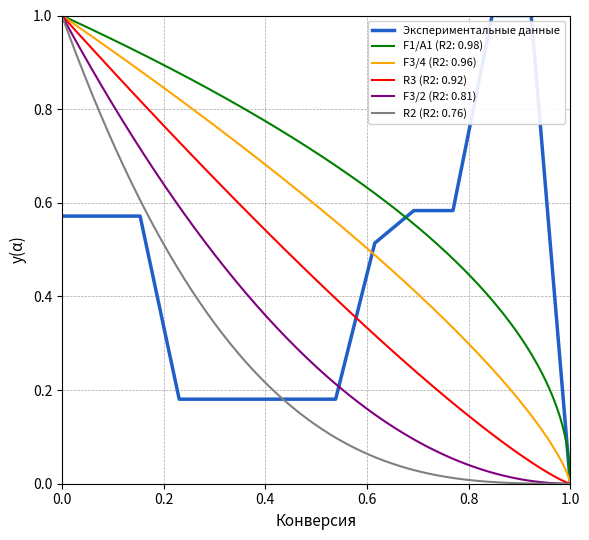

What is the maximum value for Экспериментальные данные?

1.0